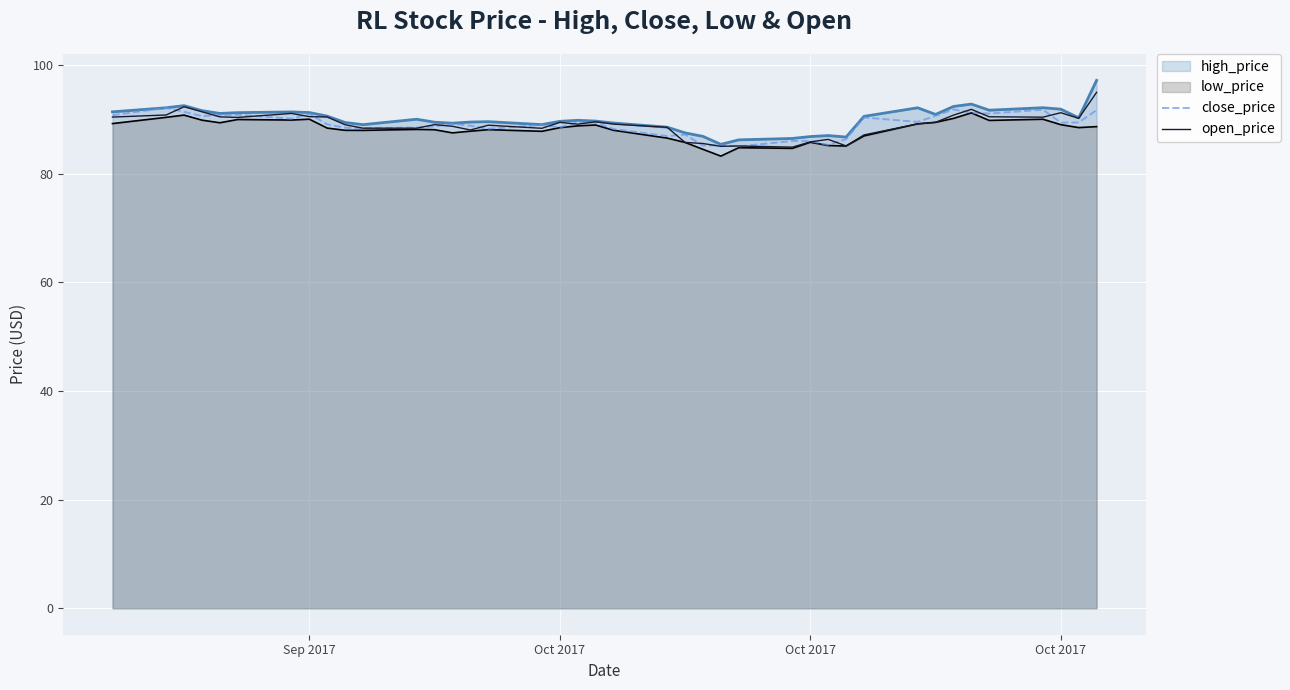

Where does the open_price series first go above 89?

Sep 2017